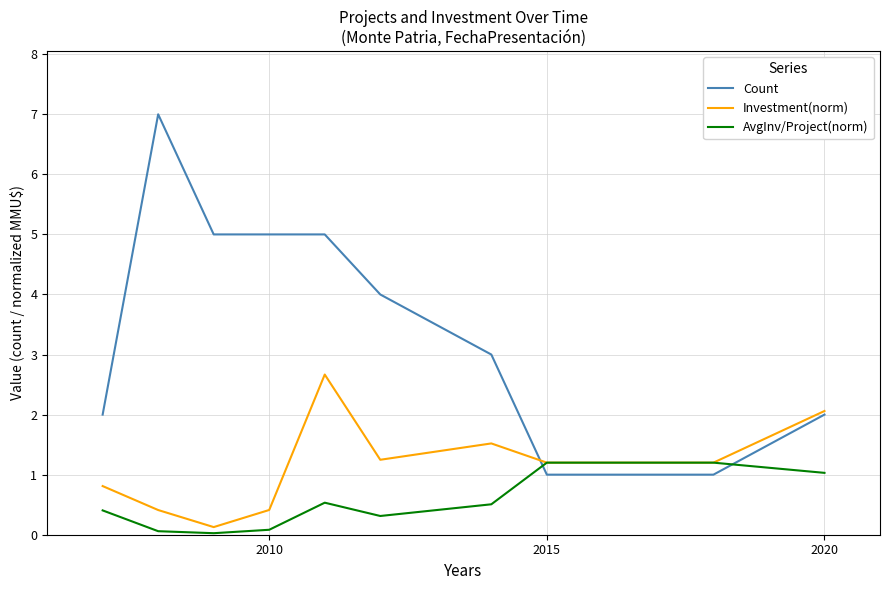

In Investment(norm), how many points are higher than both neighbors (excluding endpoints)?

2